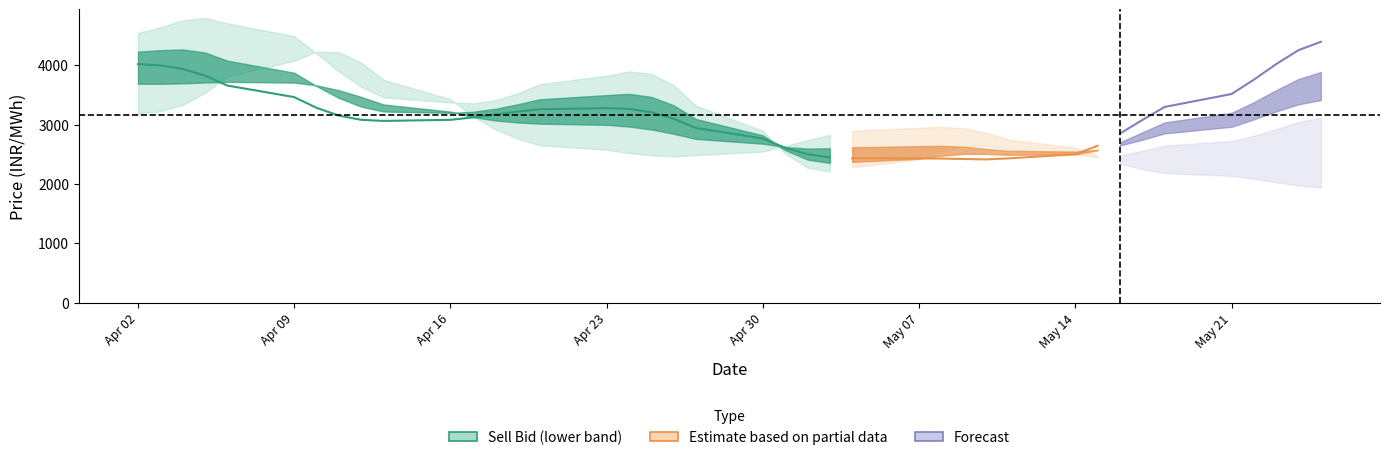

Between 9 and 10, which series saw the biggest shift?

Sell Bid